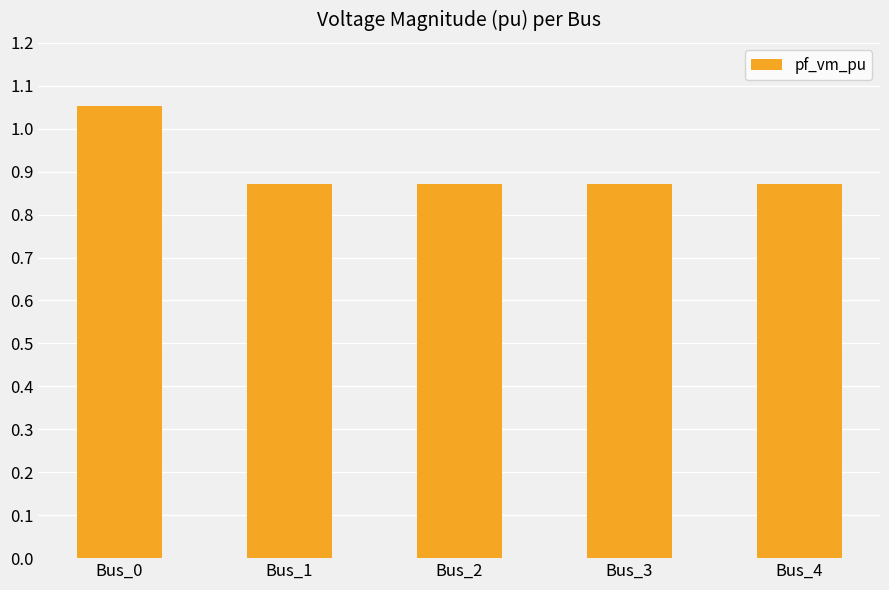

Which has a higher value, Bus_3 or Bus_0?

Bus_0